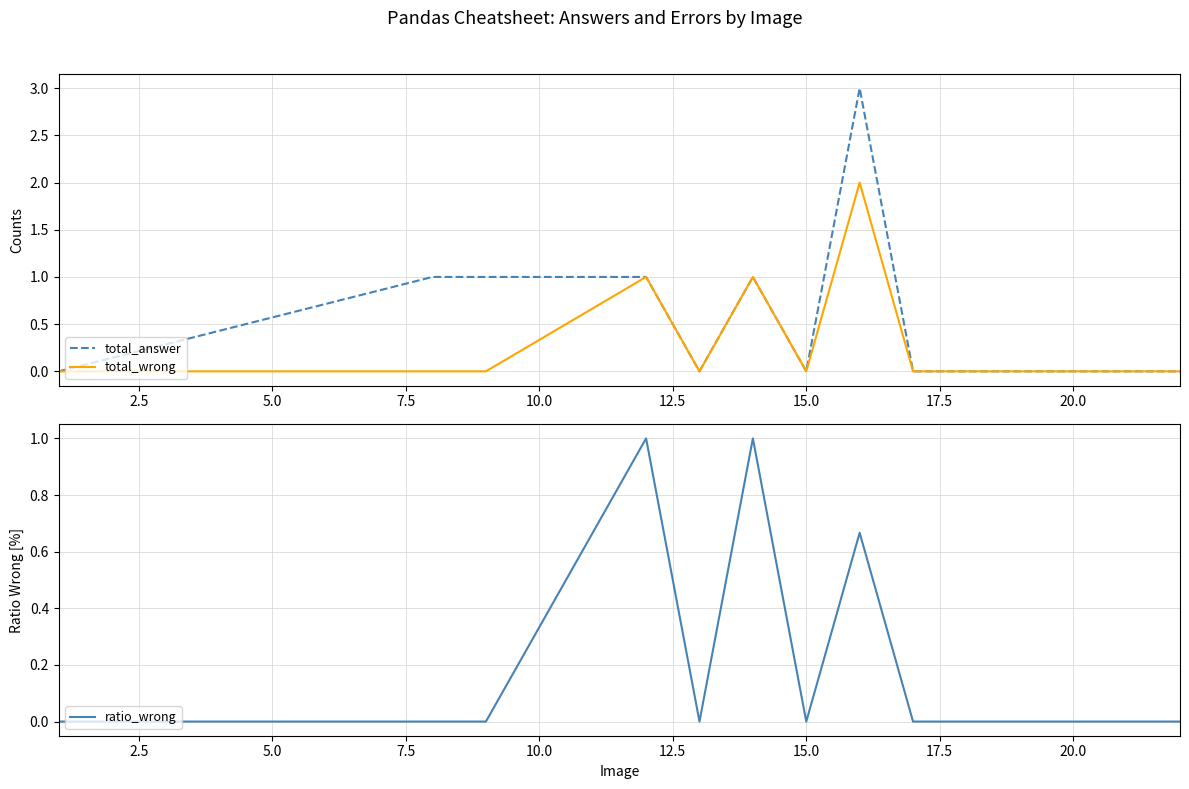

What is the difference between the maximum and minimum values in the ratio_wrong series?

1.0